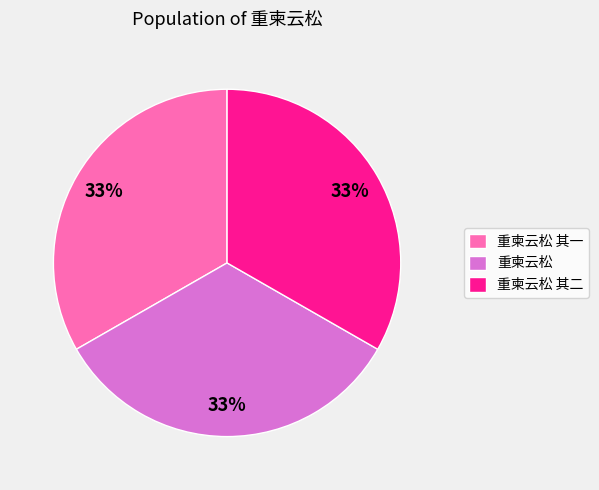

Approximately how many times larger is the value at 重柬云松 compared to 重柬云松 其一?

1.0